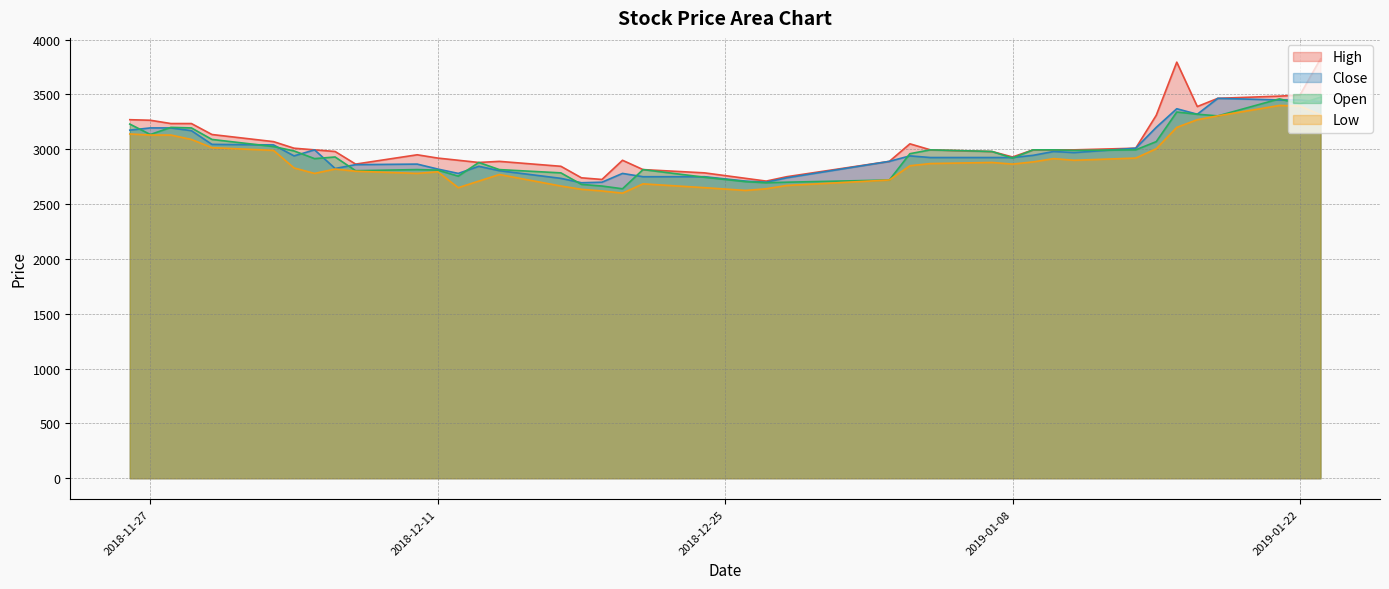

At 2018-11-30, list the series in order from smallest to largest.

Low, Close, Open, High